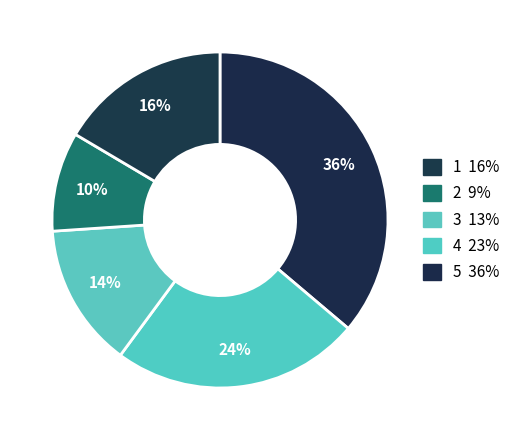

Count the number of slices in the pie.

5